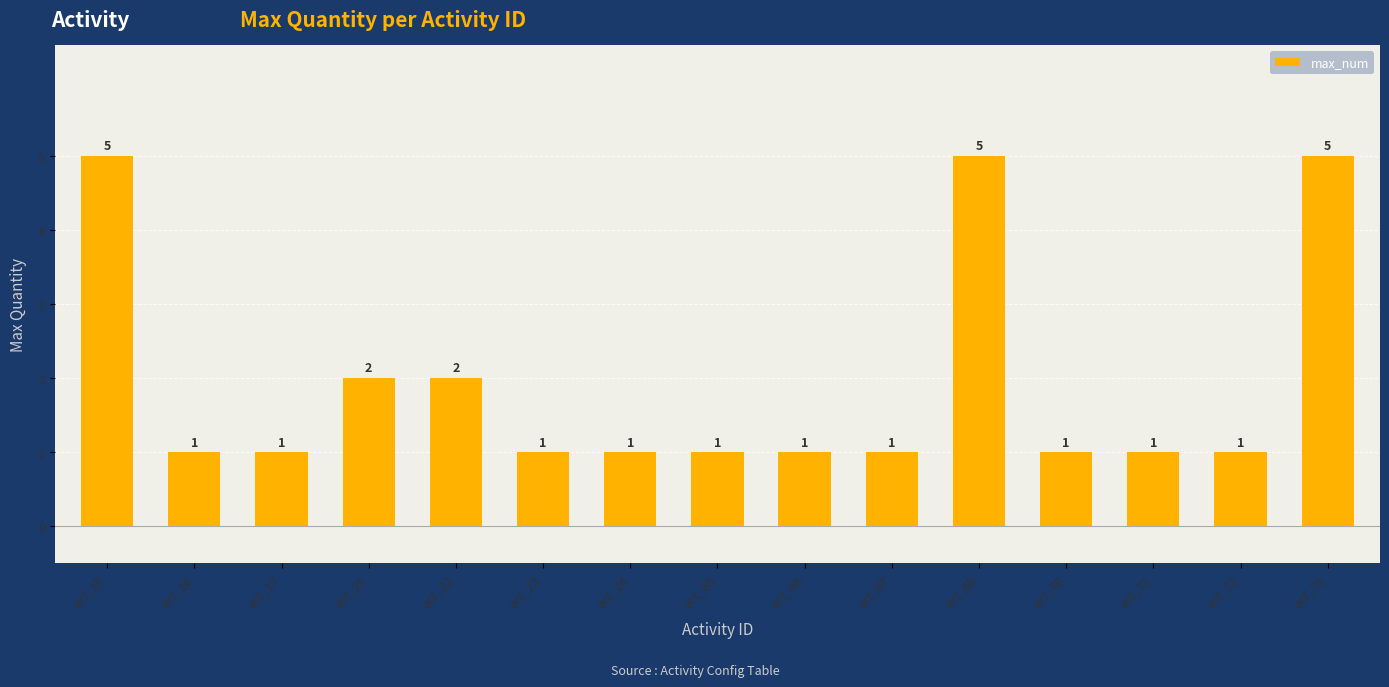

What is the maximum value shown in the chart?

5